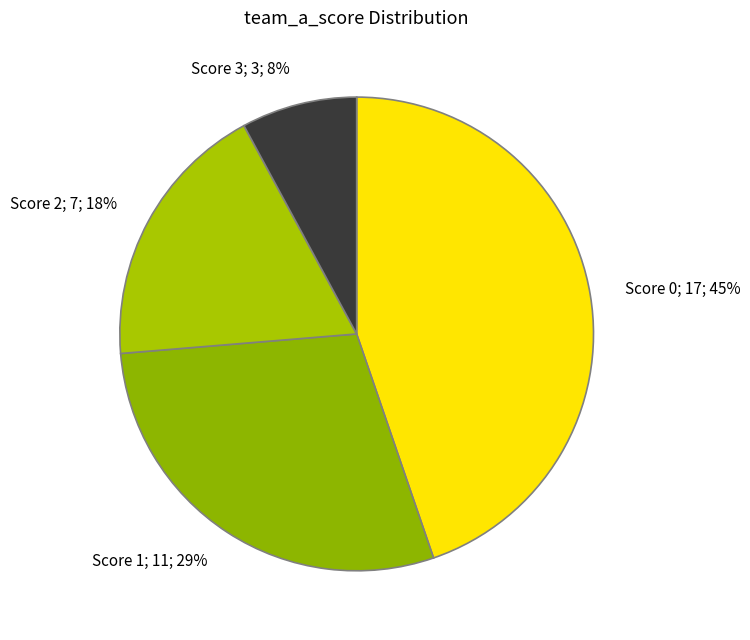

Combined, do Score 3; 3; 8% and Score 2; 7; 18% account for over 50%?

No